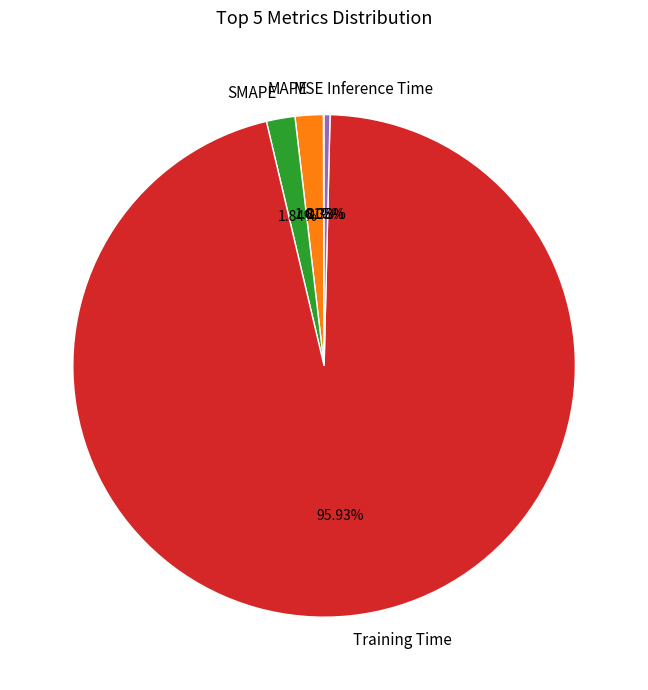

Is there any slice that represents more than half of the pie?

Yes